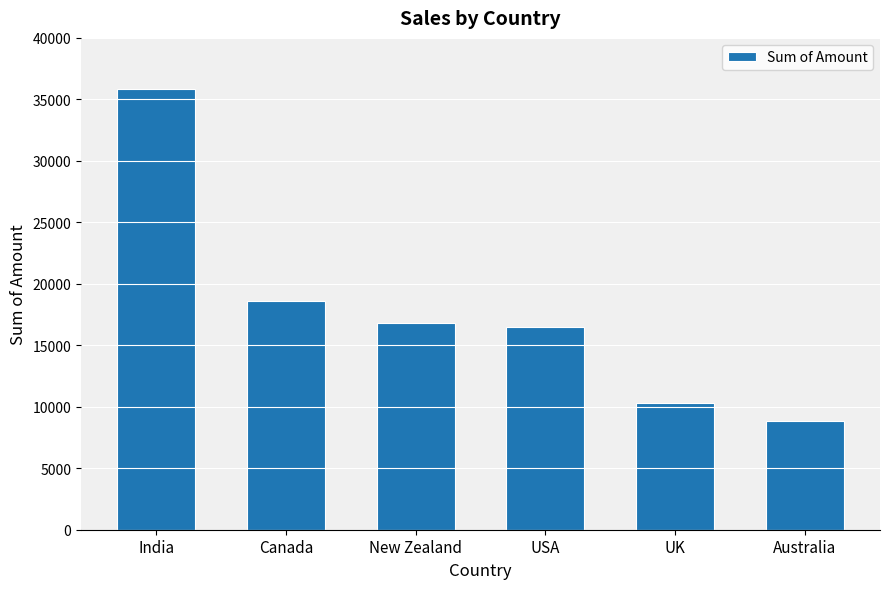

Which has a higher value, New Zealand or UK?

New Zealand